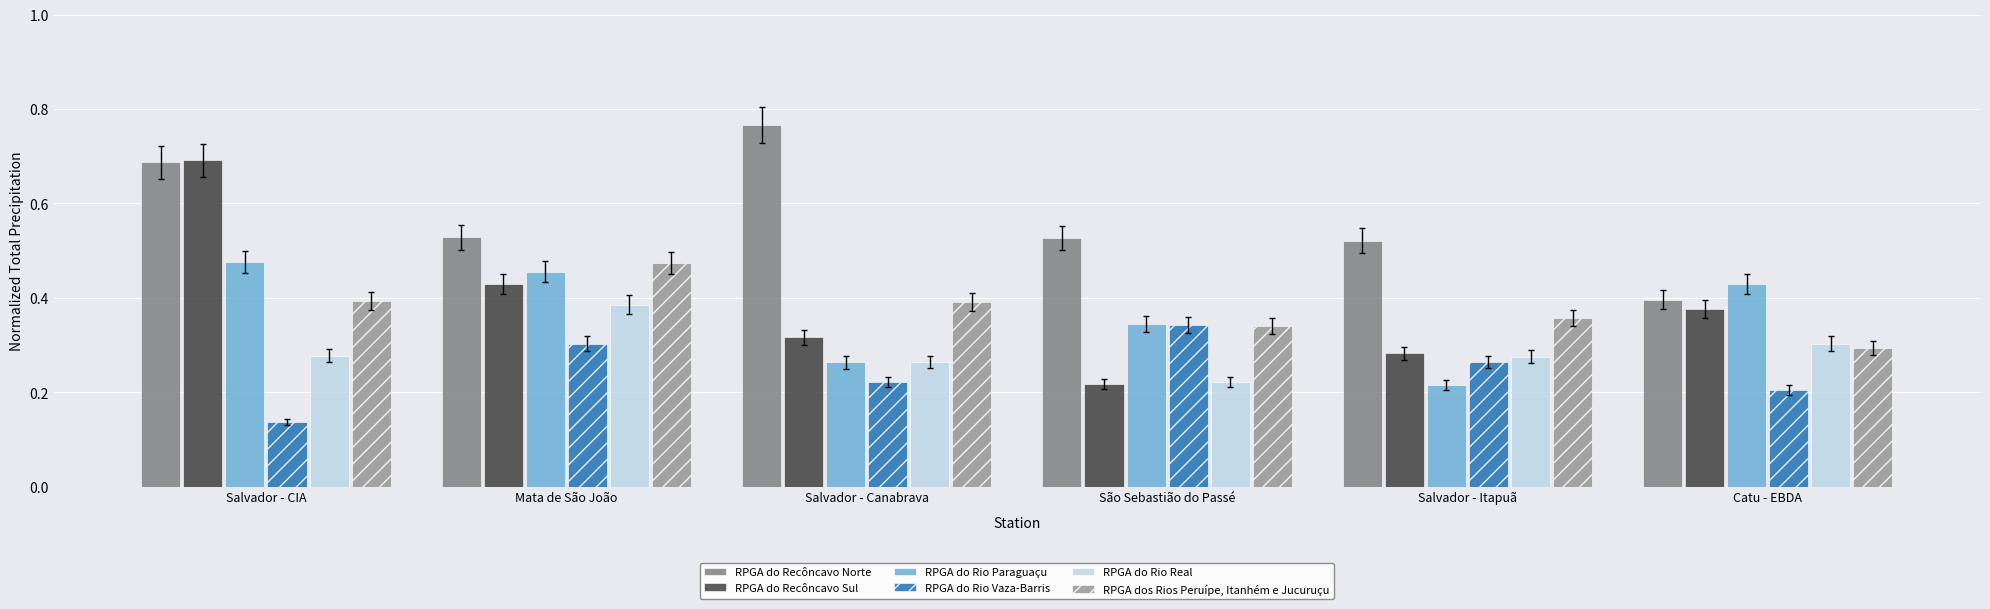

Does the chart contain any negative values?

No